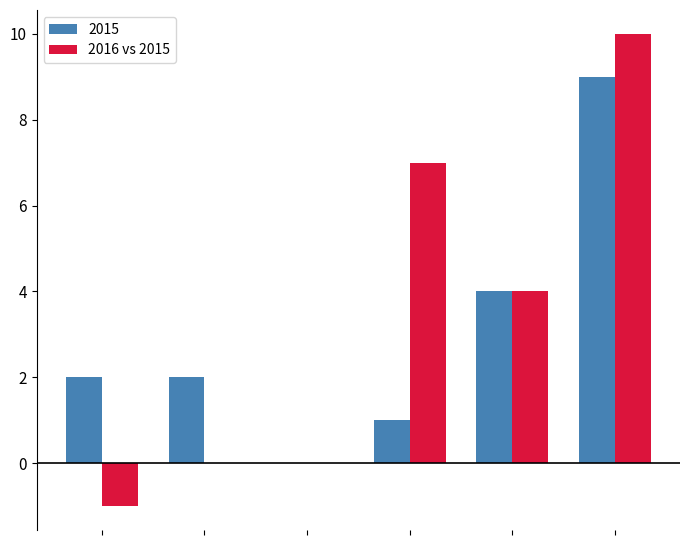

What is the sum of all 2016 vs 2015 values?

20